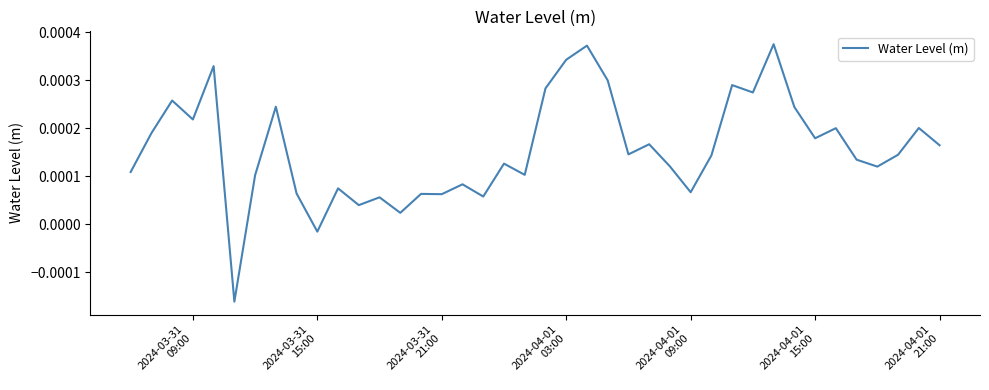

Does the chart have visible grid lines?

No